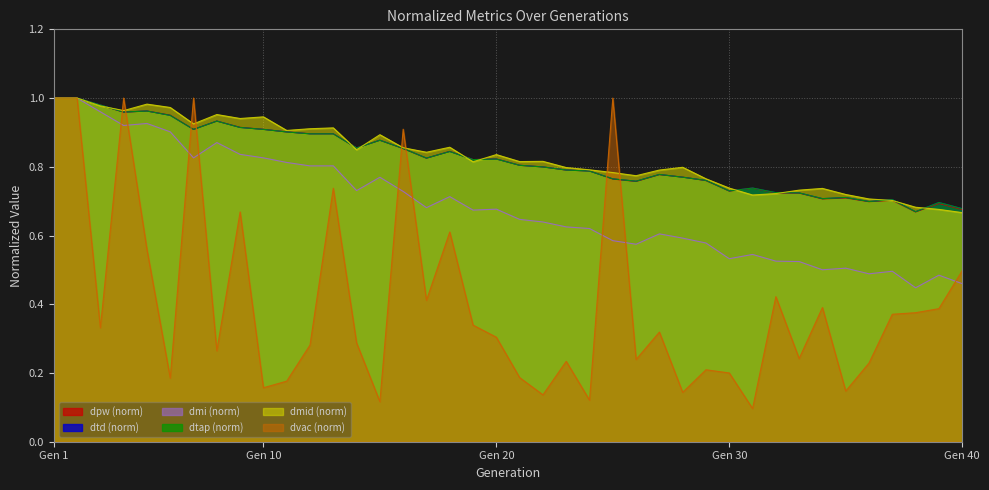

Does the chart display data point markers on the line(s)?

No